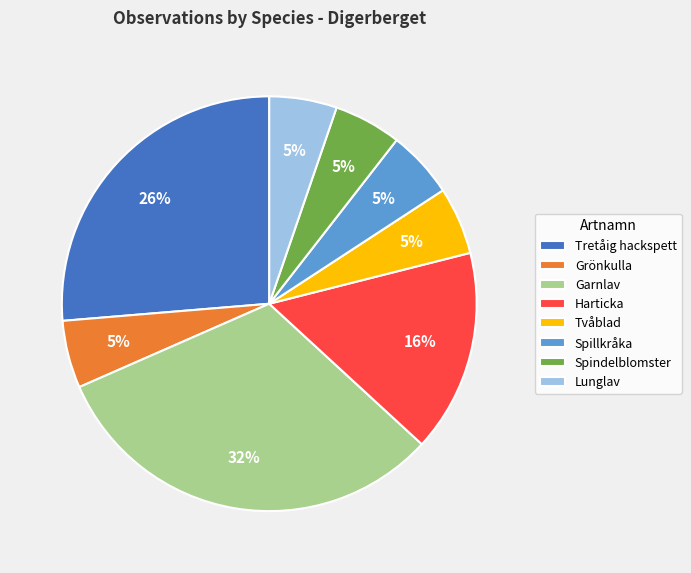

What percentage is the Harticka slice, to the nearest percent?

16%